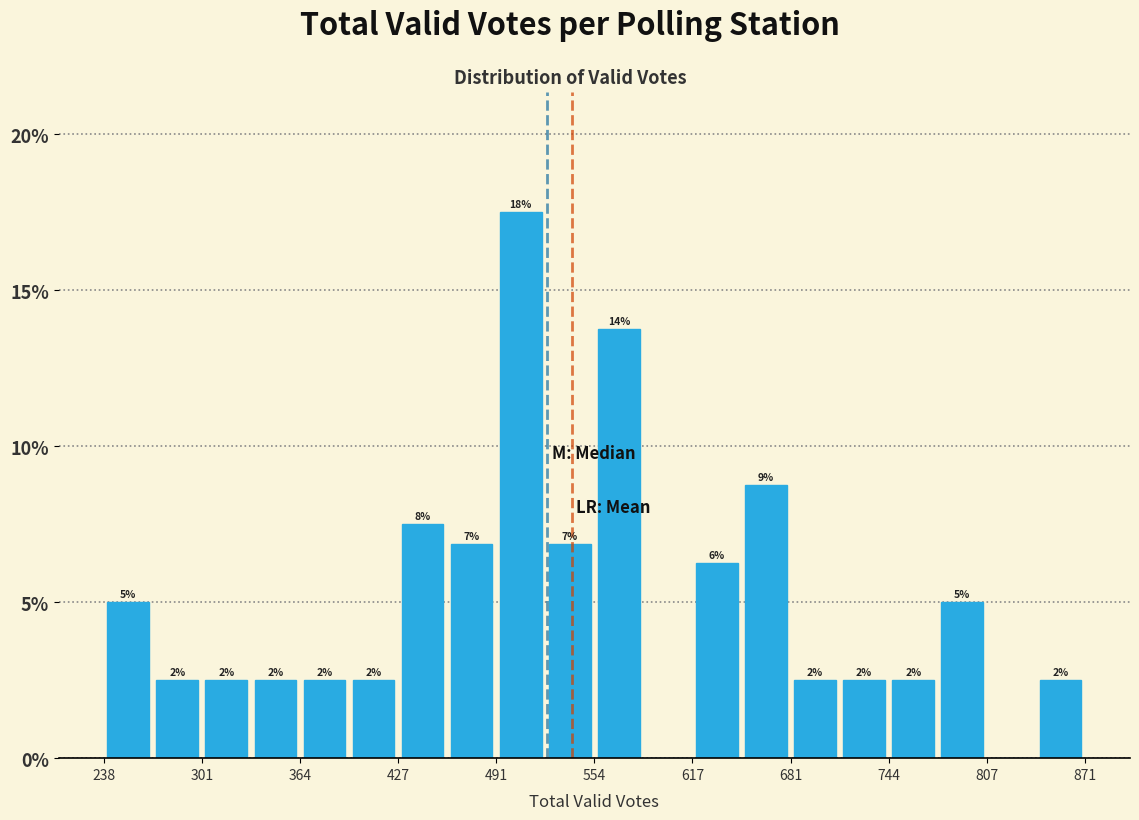

Around what value on the x-axis is the tallest bar? Give the approximate position of its centre, as read against the axis.

510